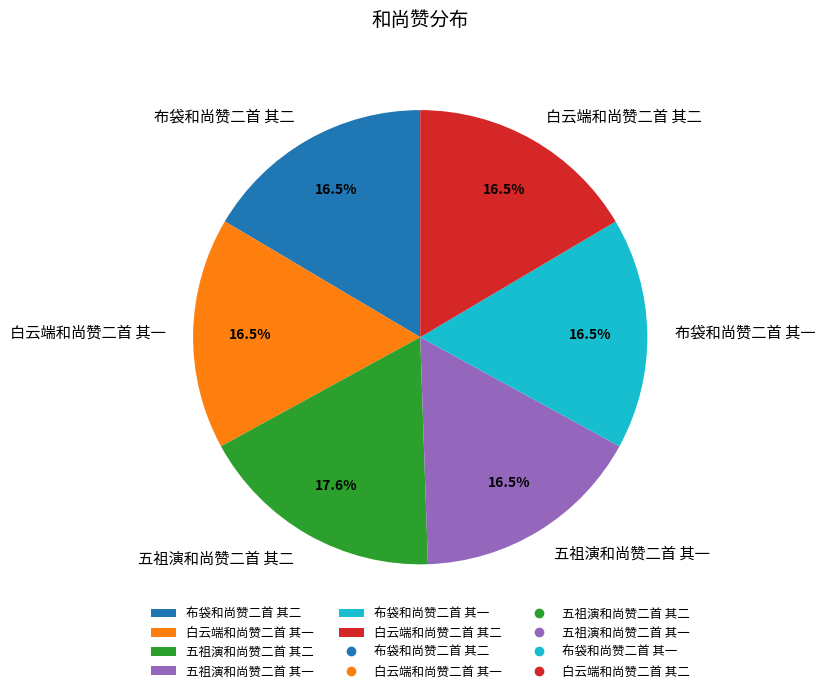

Is it true that 五祖演和尚赞二首 其一 is 8% of the pie?

False